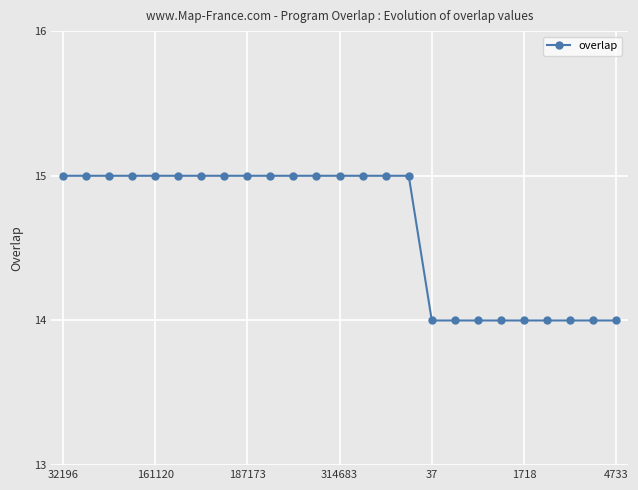

Reading left to right, what are all the values shown in this chart?

15	15	15	15	15	15	15	15	15	15	15	15	15	15	15	15	14	14	14	14	14	14	14	14	14